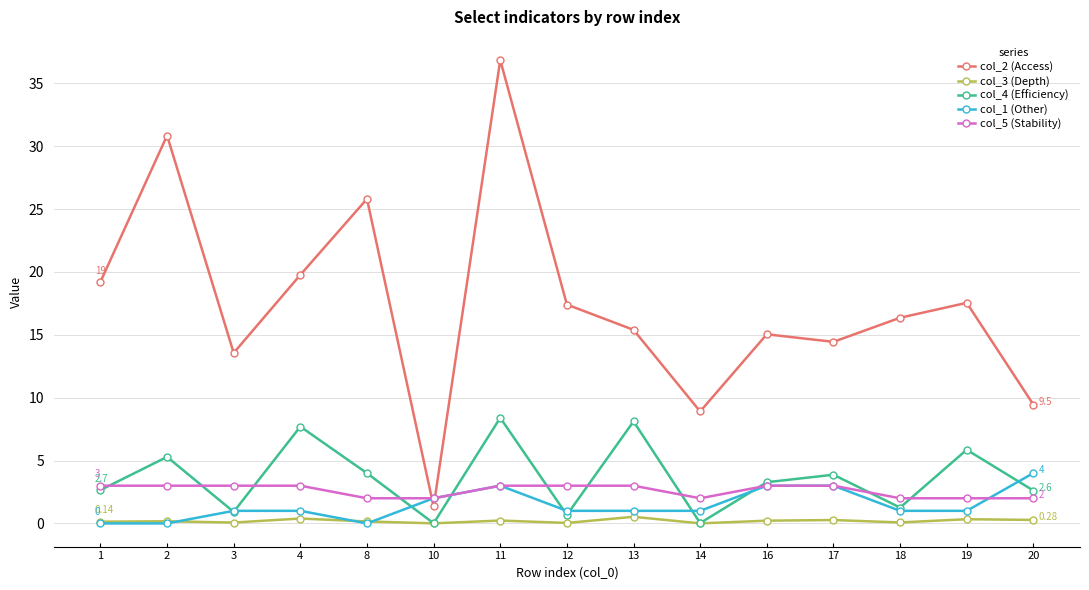

Which series has the largest total across all categories?

col_2 (Access)